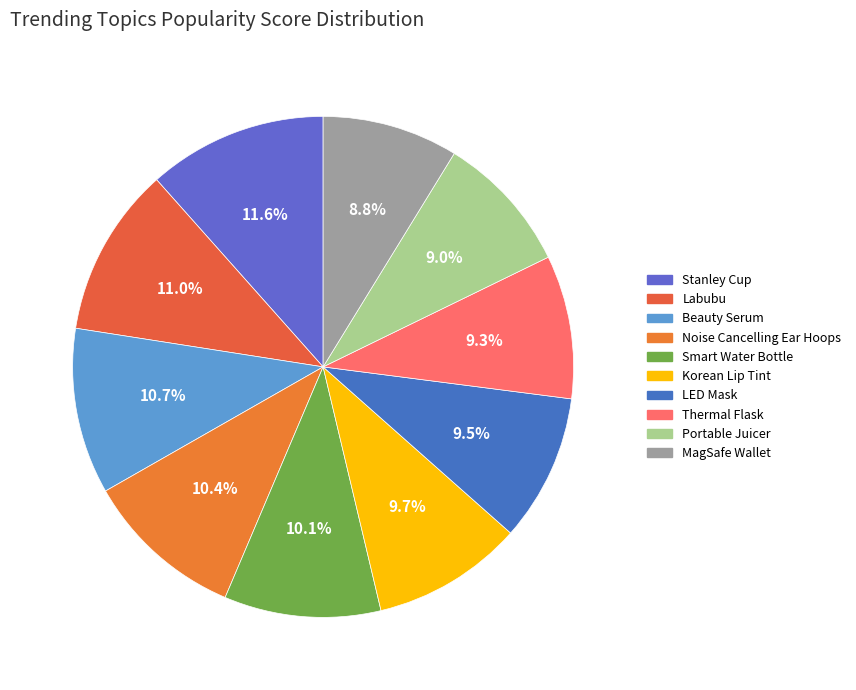

What percentage is the Beauty Serum slice, to the nearest percent?

11%